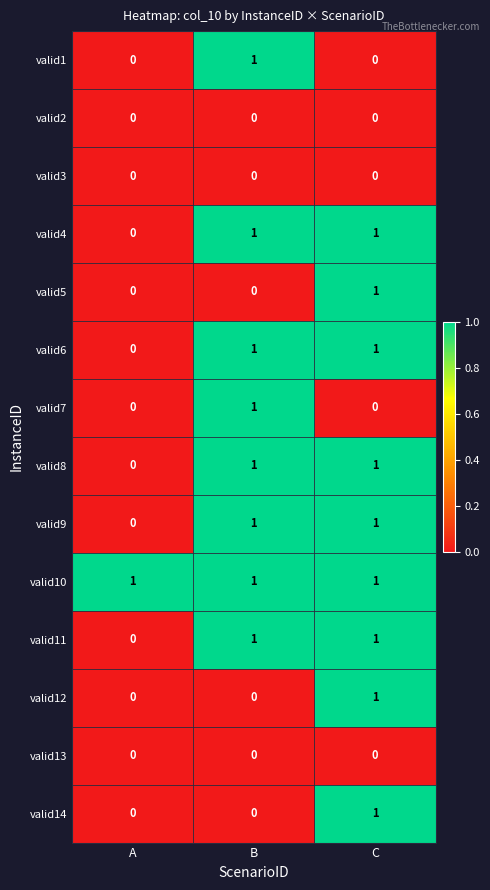

Is it true that valid2 equals 0 at C?

True